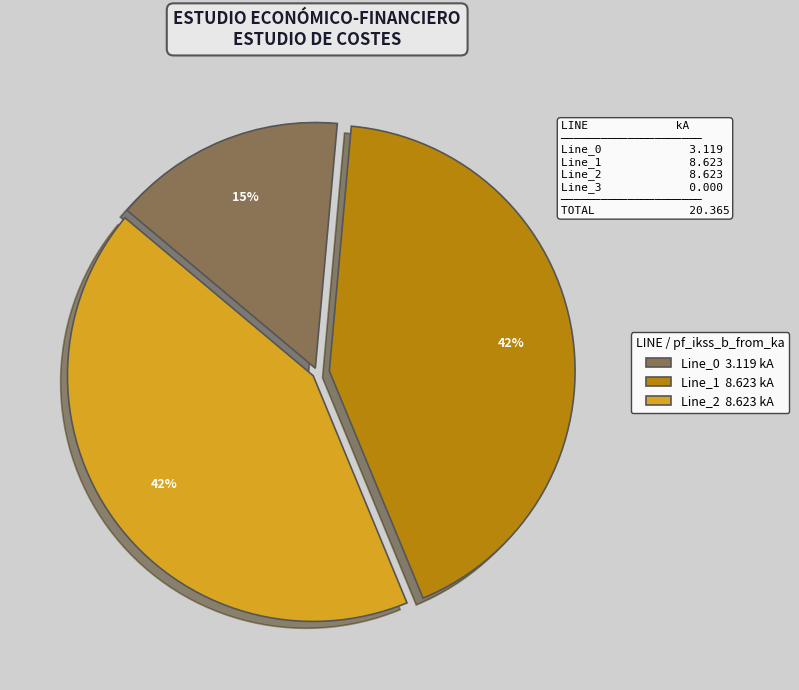

What is the ratio of the value at Line_2 8.623 kA to the value at Line_0 3.119 kA?

2.8